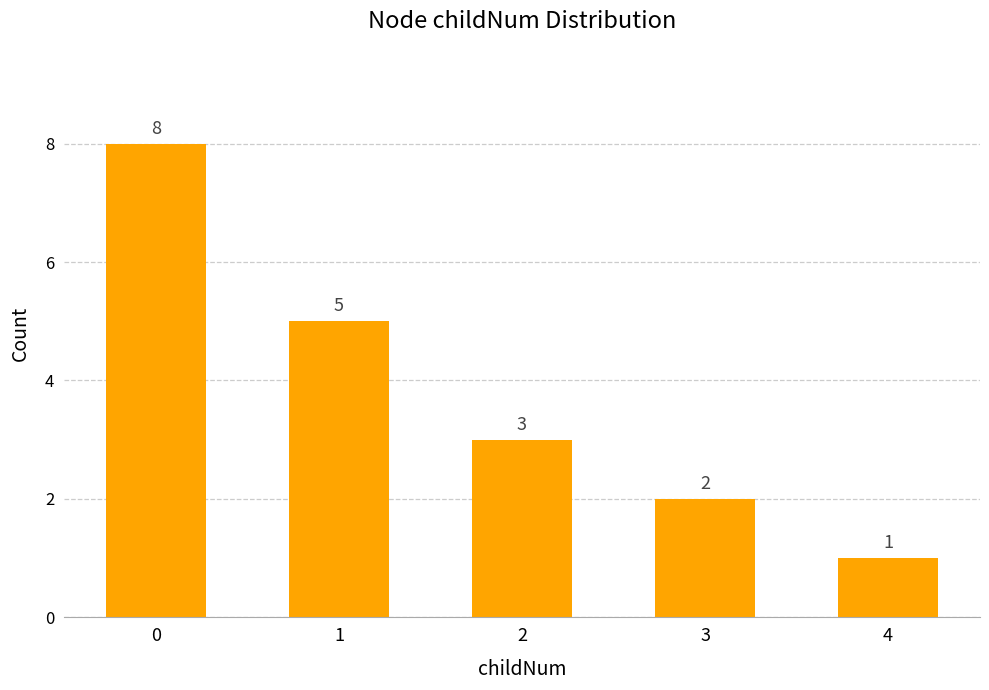

Reading left to right, what are all the values shown in this chart?

0=8	1=5	2=3	3=2	4=1